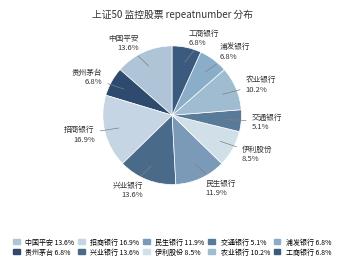

What percentage is the 农业银行 slice, to the nearest percent?

10%